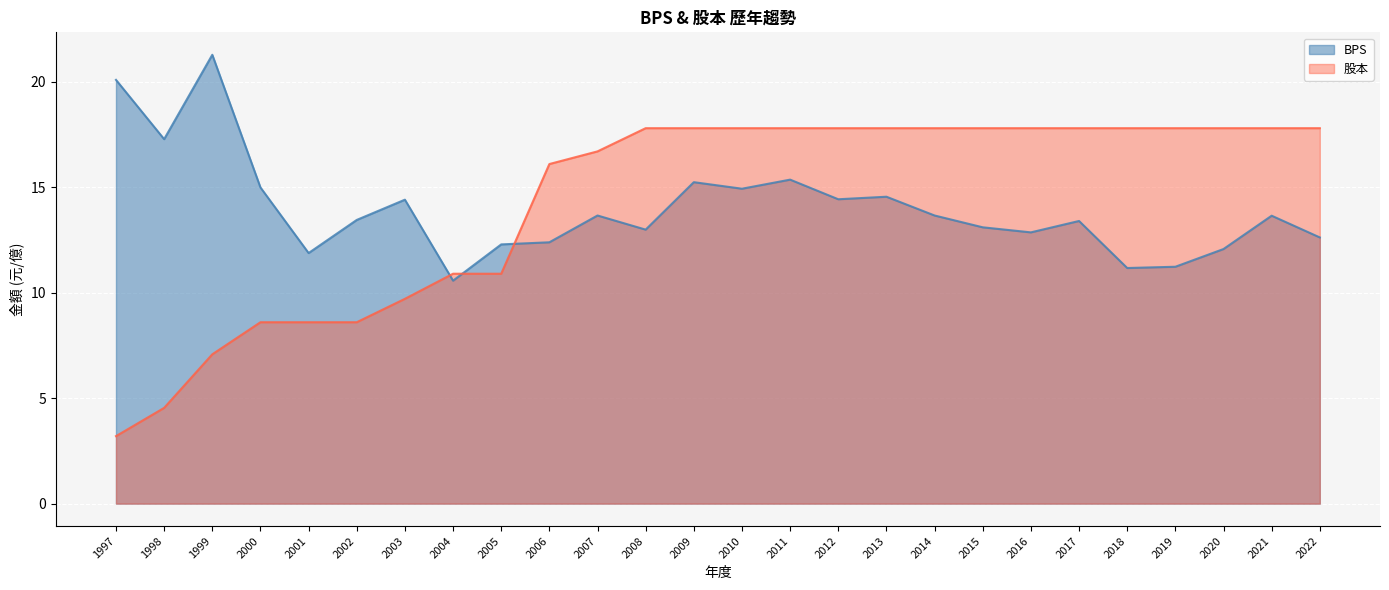

Is it true that 股本 equals 7.6 at 2019?

False